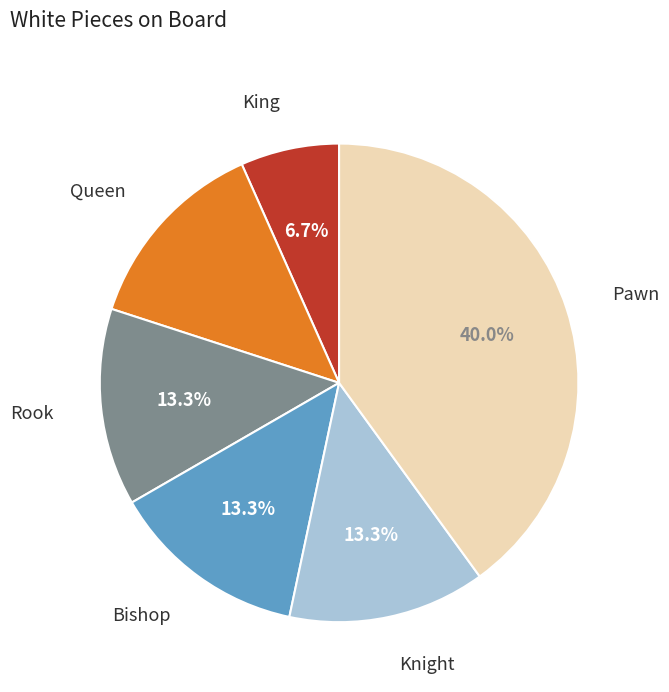

Is there a majority slice in this chart?

No